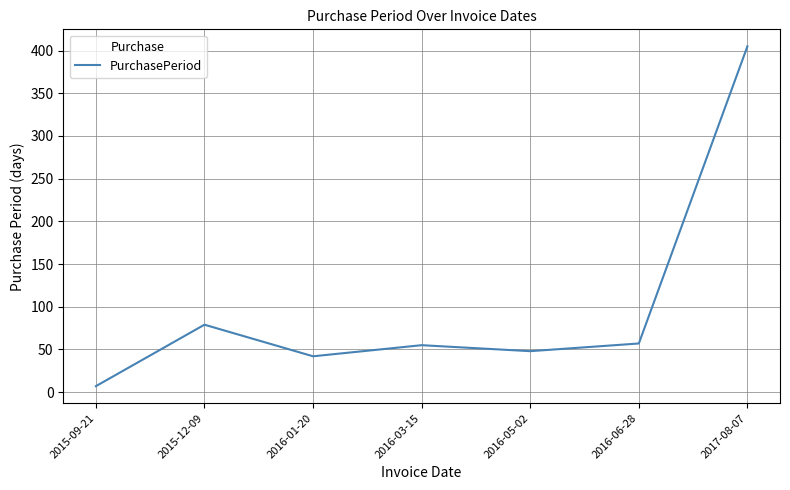

What is the difference between the maximum and minimum values?

398